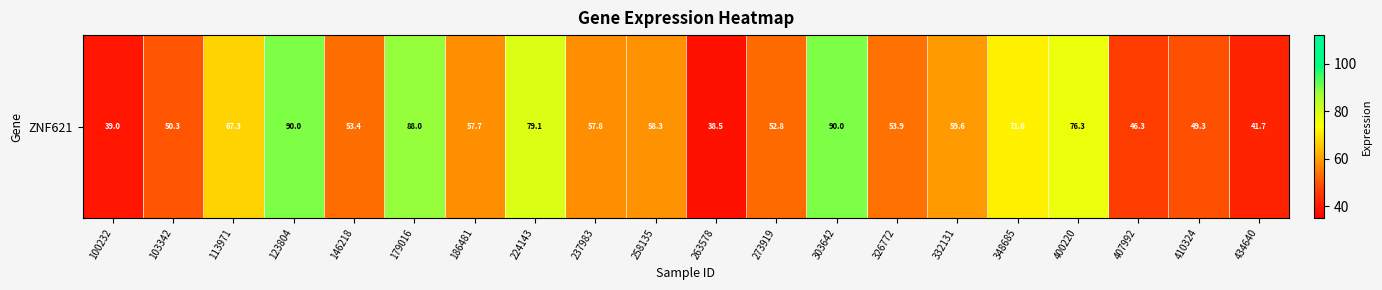

List the labels in order of value, smallest first.

263578, 100232, 434640, 407992, 410324, 103342, 273919, 146218, 326772, 186481, 237983, 258135, 332131, 113971, 348685, 400220, 224143, 179016, 123804, 303642